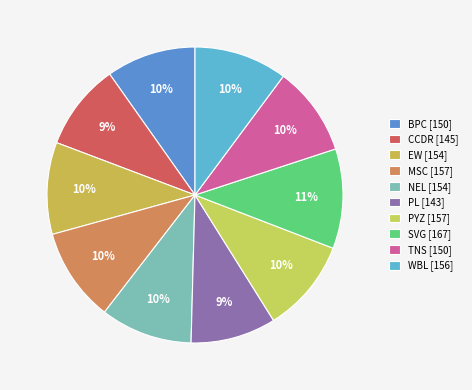

How many segments does this pie chart have?

10